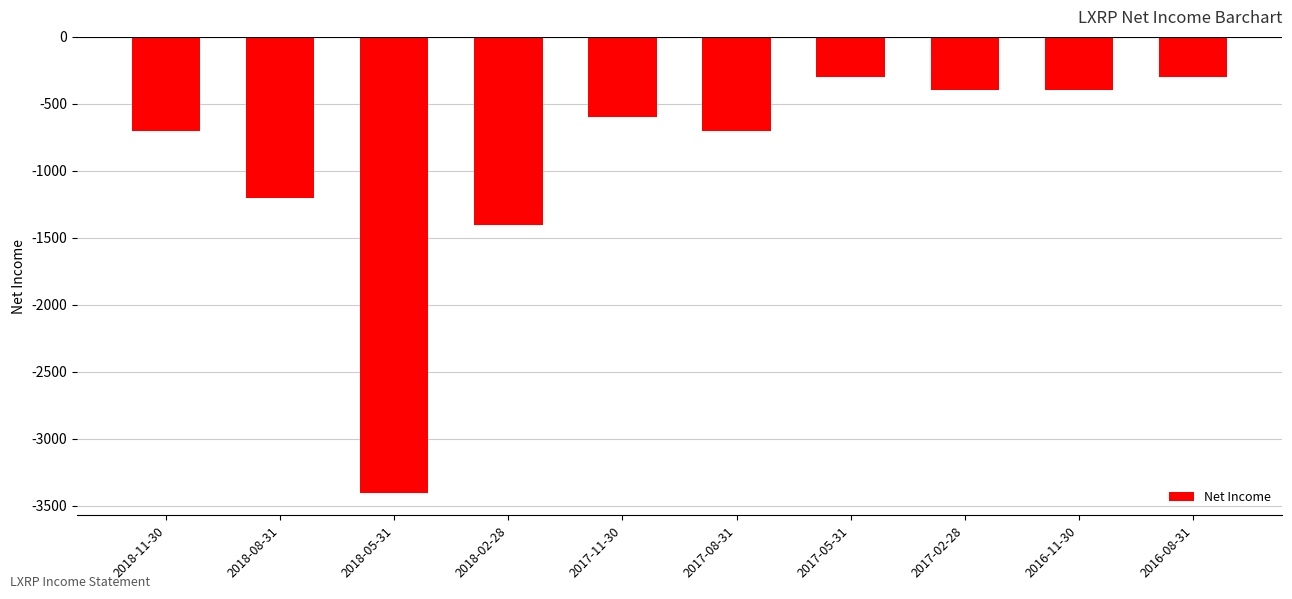

Reading left to right, what are all the values shown in this chart?

-700	-1200	-3400	-1400	-600	-700	-300	-400	-400	-300